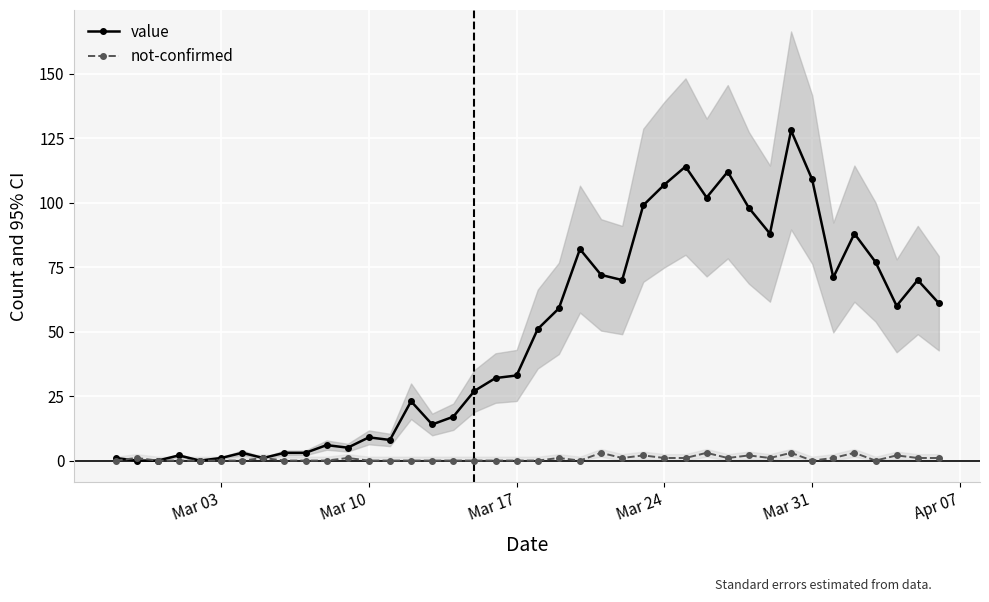

Is it true that value equals 33 at Mar 17?

True